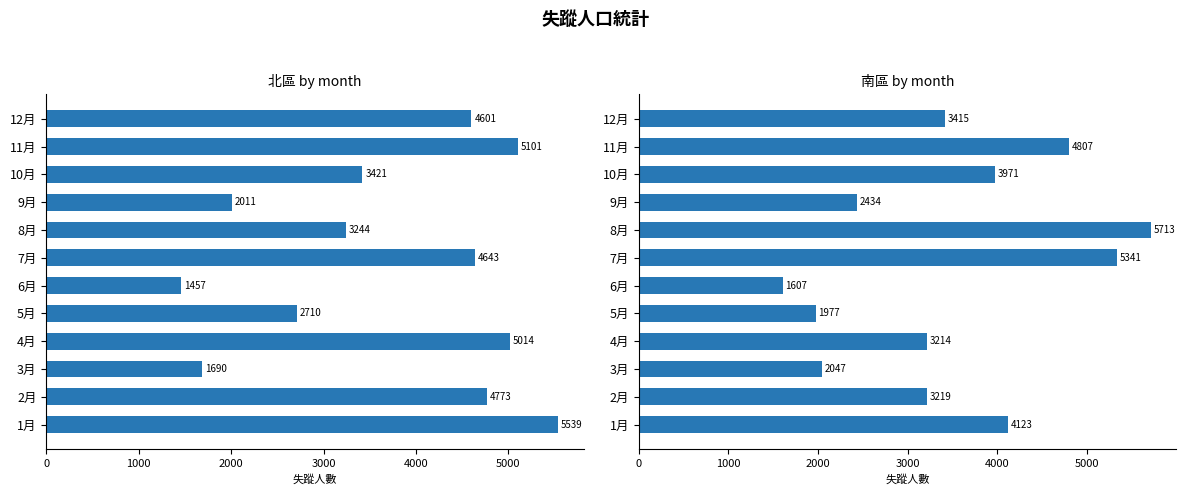

What is the difference between the maximum and minimum values in the 南區 series?

4106